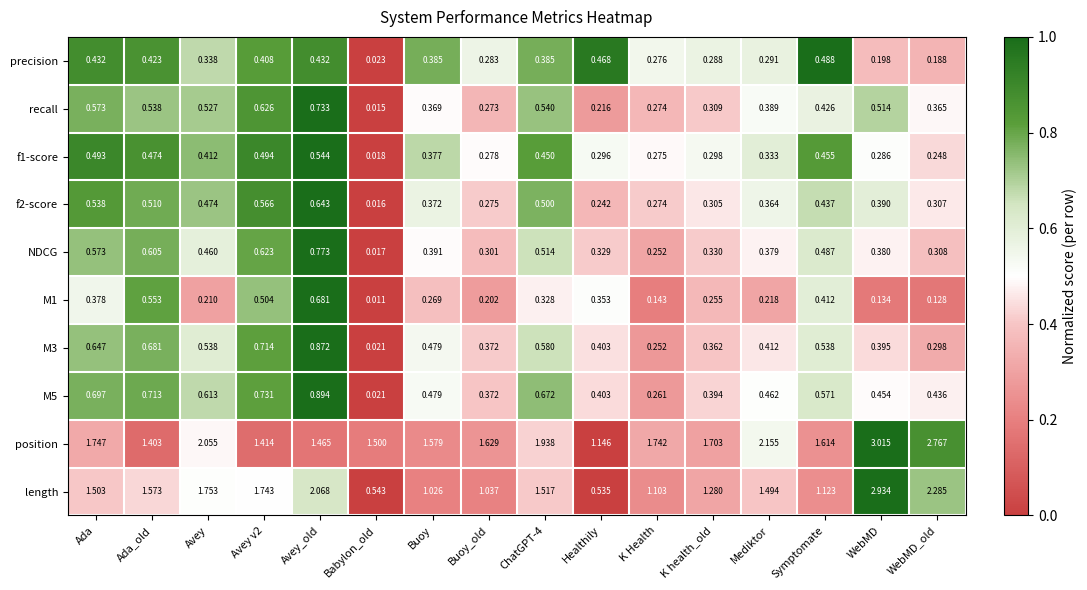

Which series has the largest total across all categories?

position